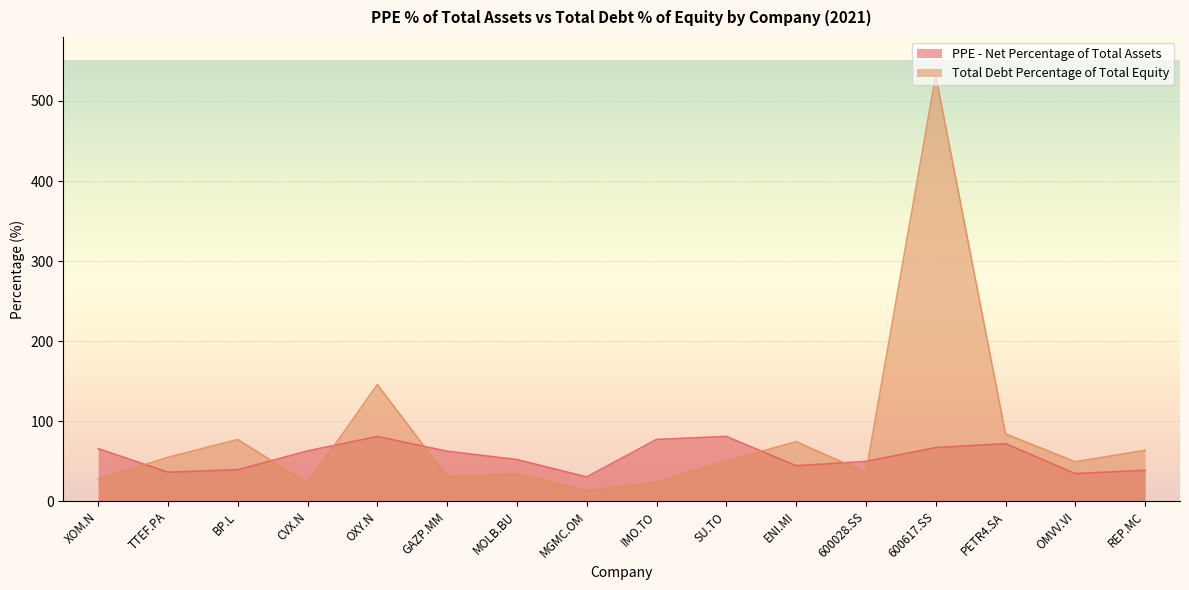

What is the sum of all Total Debt Percentage of Total Equity values?

1318.0